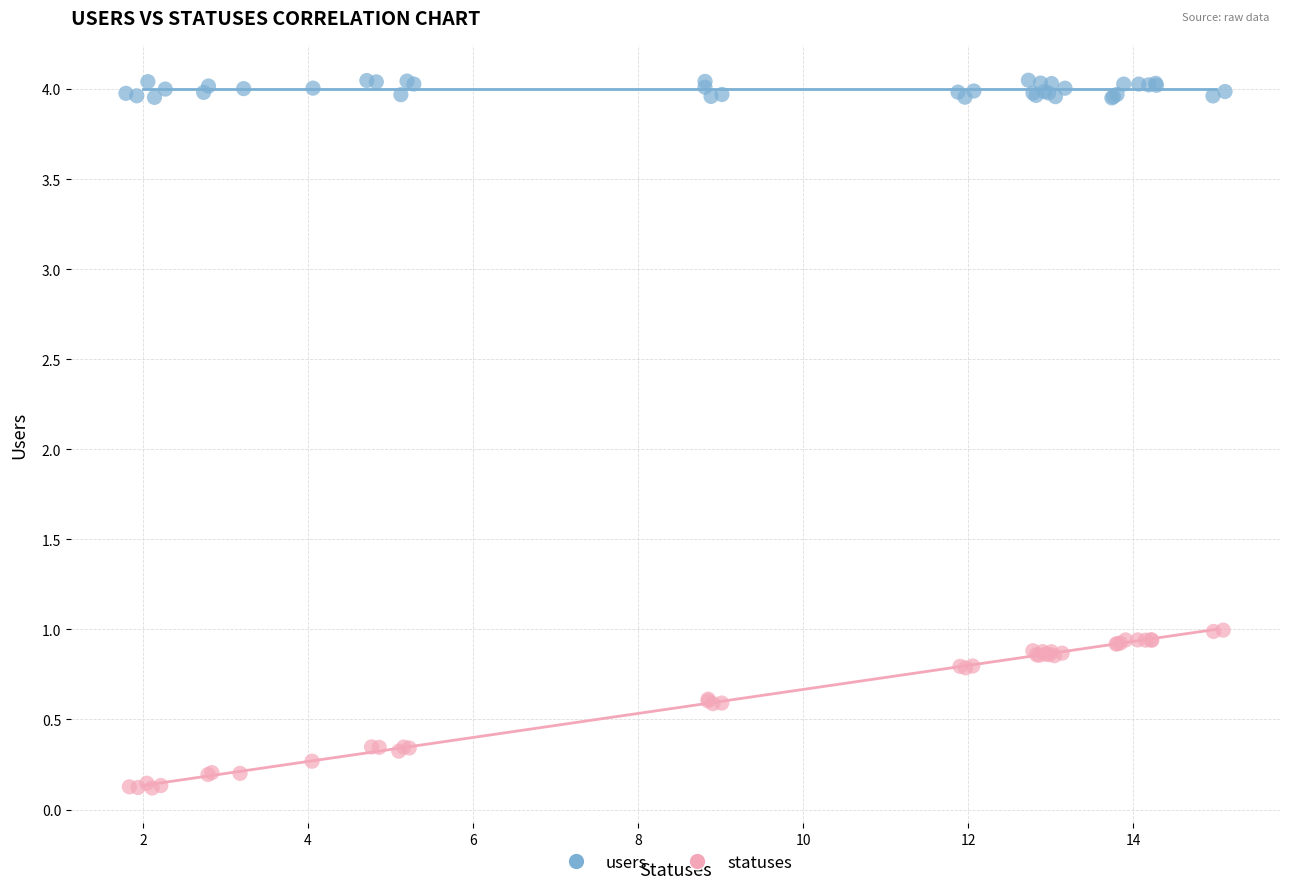

Which series contains the lowest Y value?

statuses